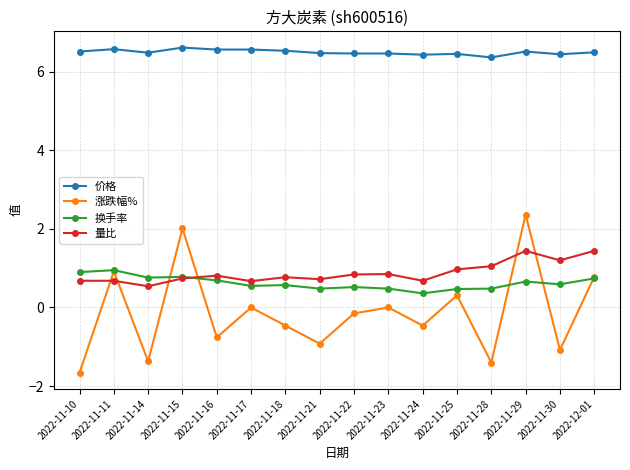

Which series changed the most between 2022-11-10 and 2022-11-17?

涨跌幅%